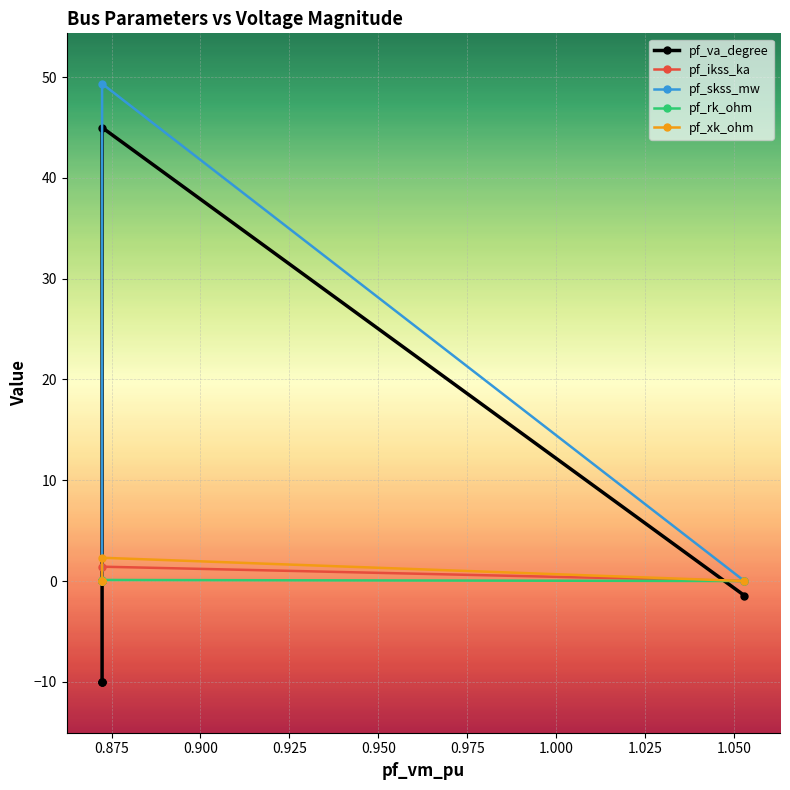

Reading left to right, list all the values displayed in this chart.

pf_va_degree: -10.1	-10.1	-10.1	45.0	-1.4
pf_ikss_ka: 0.0	0.0	0.0	1.4	0.0
pf_skss_mw: 0.0	0.0	0.0	49.3	0.0
pf_rk_ohm: 0.0	0.0	0.0	0.1	0.0
pf_xk_ohm: 0.0	0.0	0.0	2.3	0.0